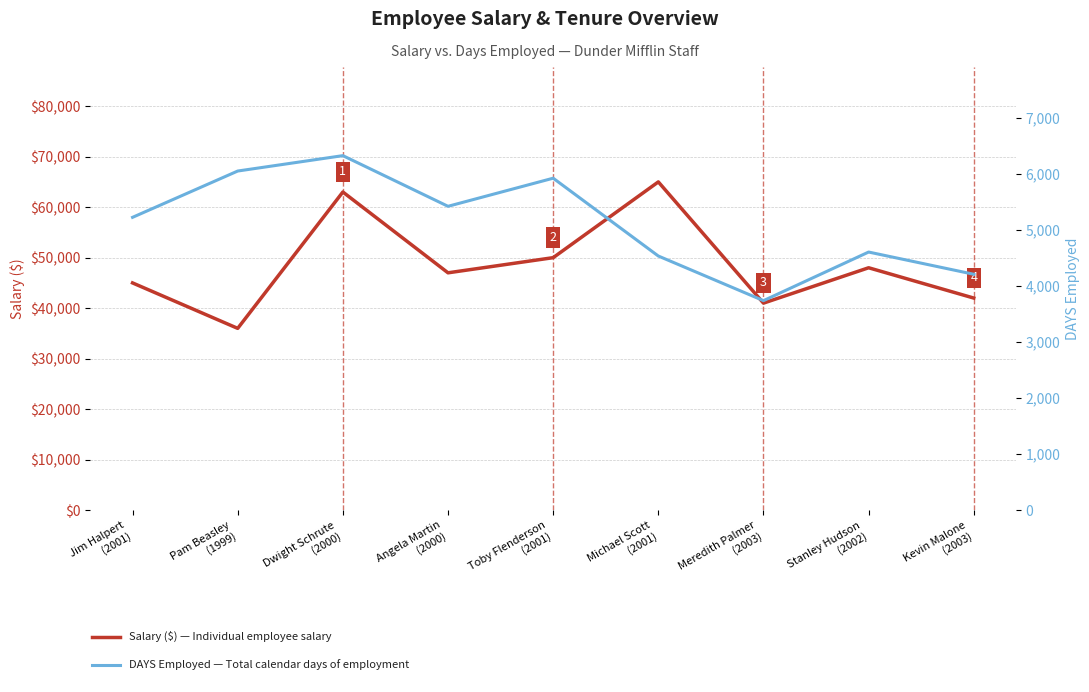

Which series has the largest total across all categories?

Salary ($)